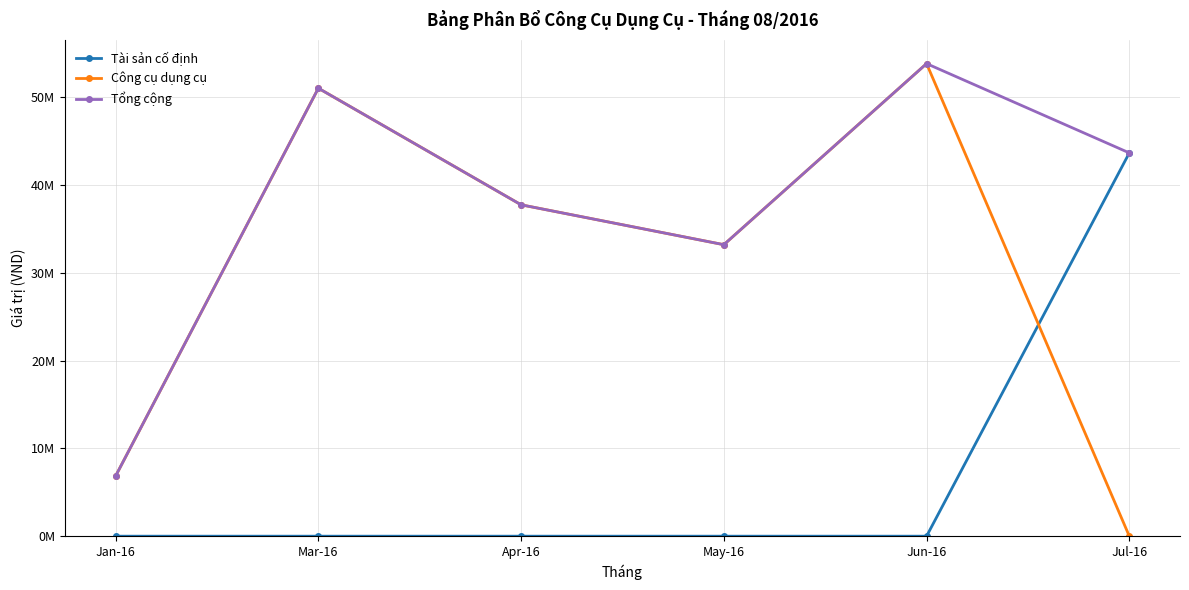

At which category does Tổng cộng reach its first local valley?

May-16